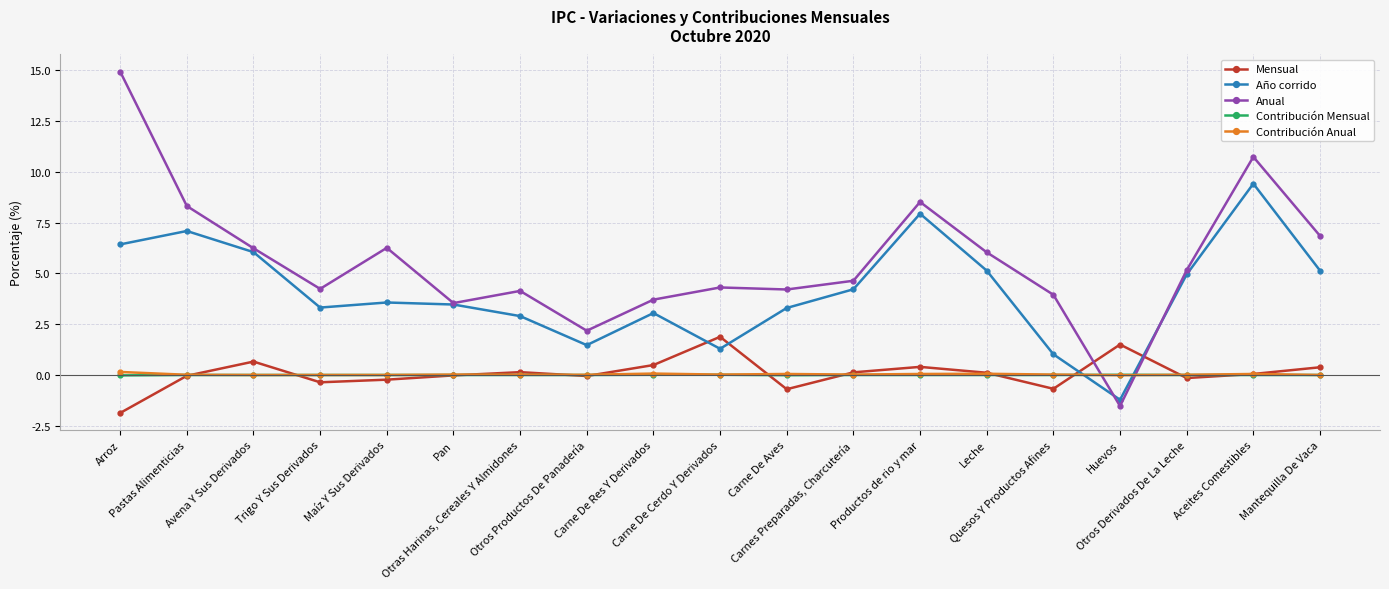

How many series are shown in this chart?

5